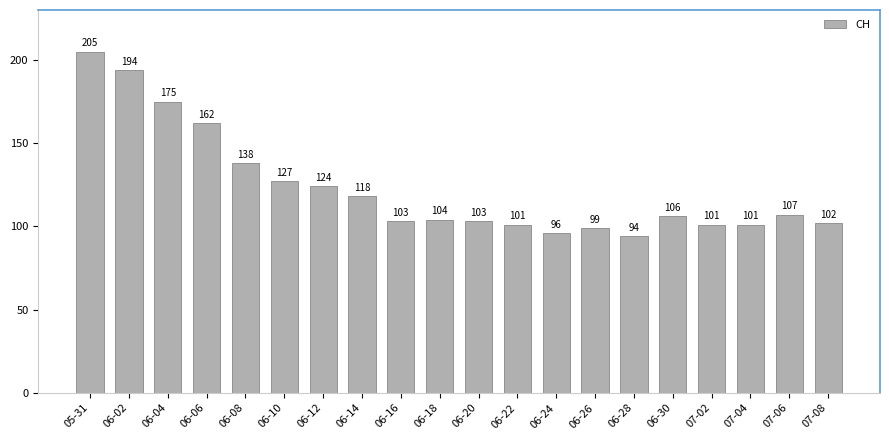

How many values are below 106?

10